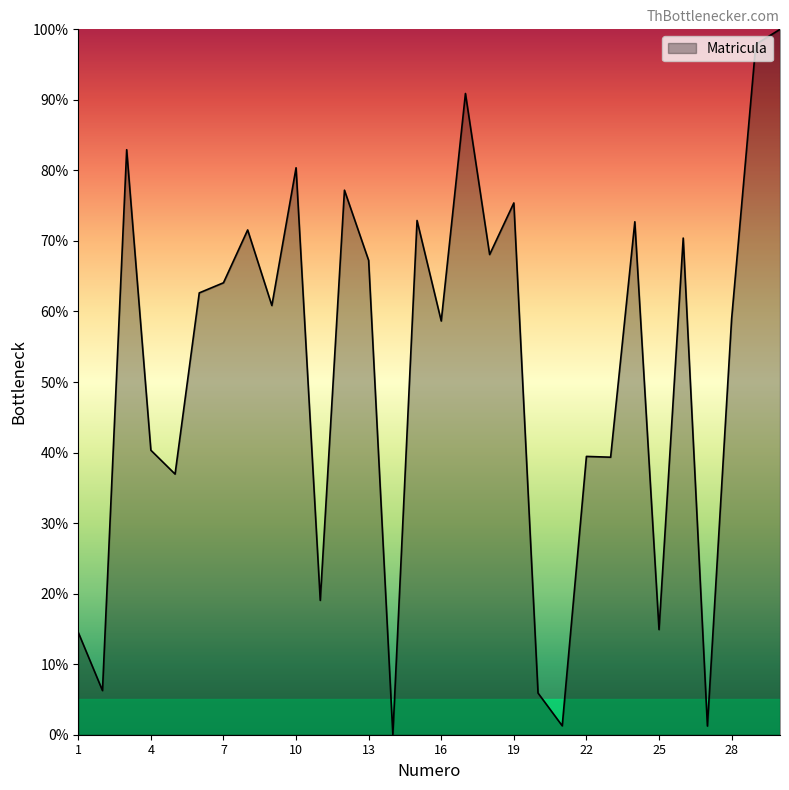

What is the difference between the maximum and minimum values?

100.0